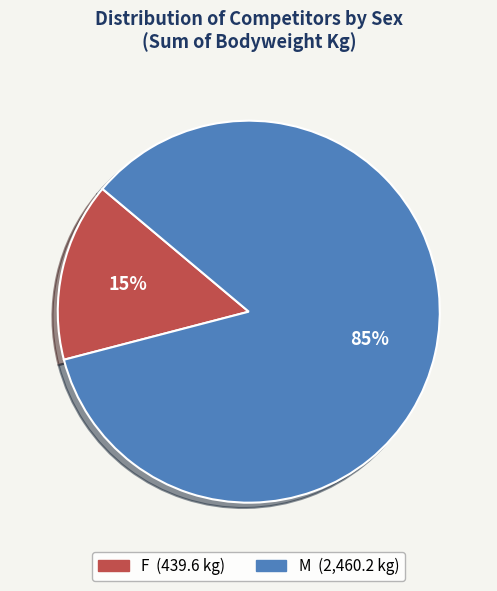

Which category accounts for the majority?

M